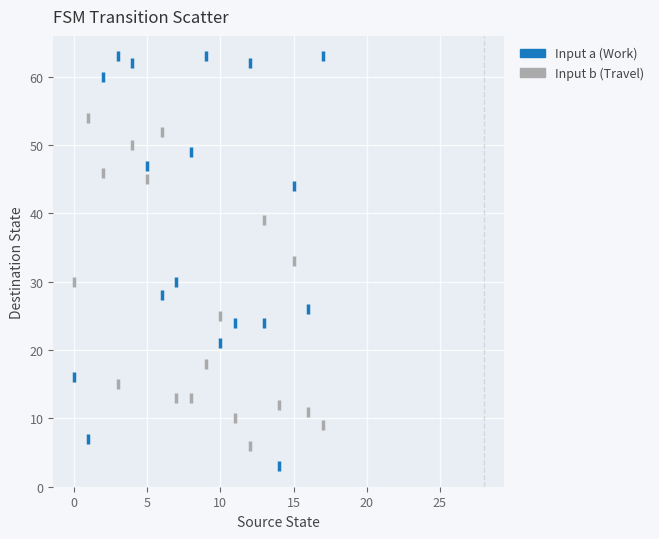

Which series reaches the maximum Y coordinate?

Input a (Work)